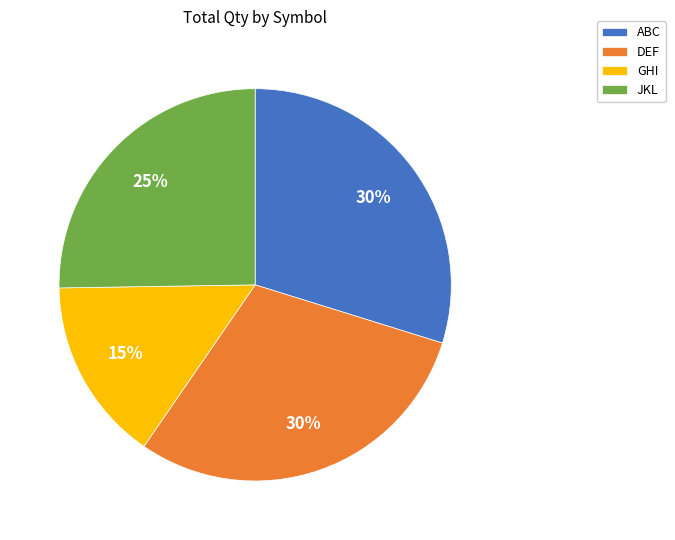

The ABC slice represents 36% of the pie. True or false?

False